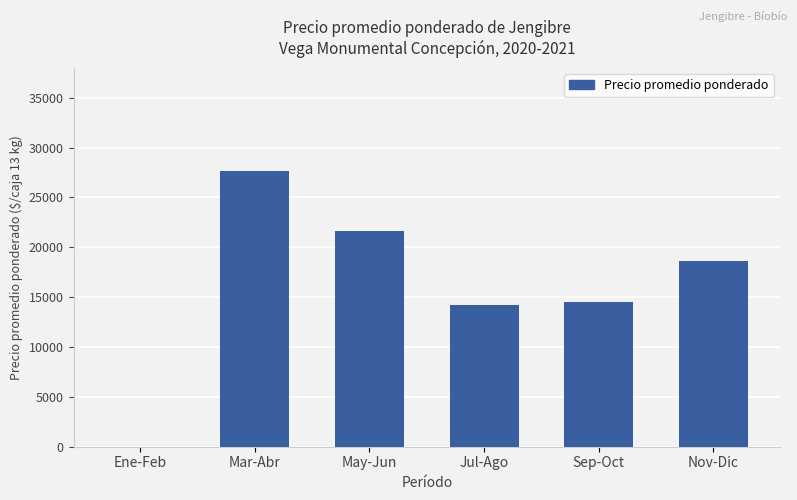

What is the maximum value shown in the chart?

27600